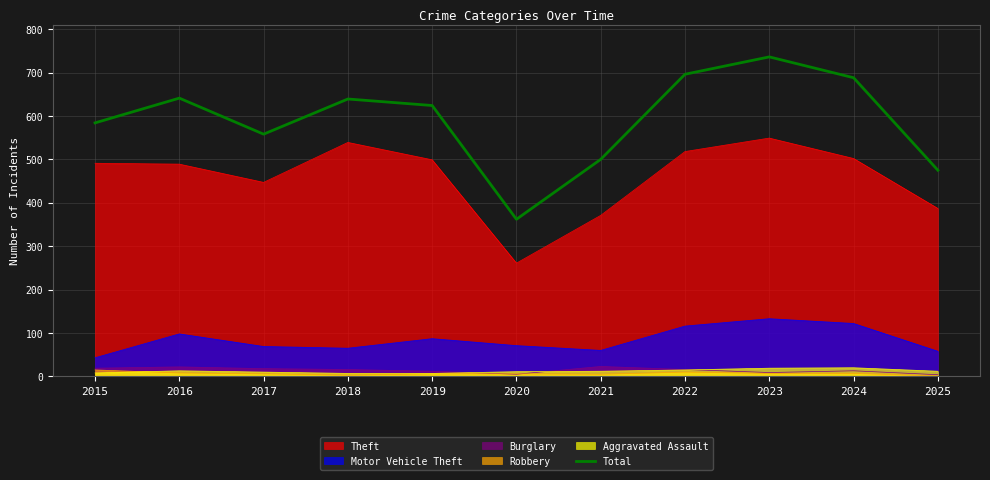

What is the difference between the maximum and minimum values?

374